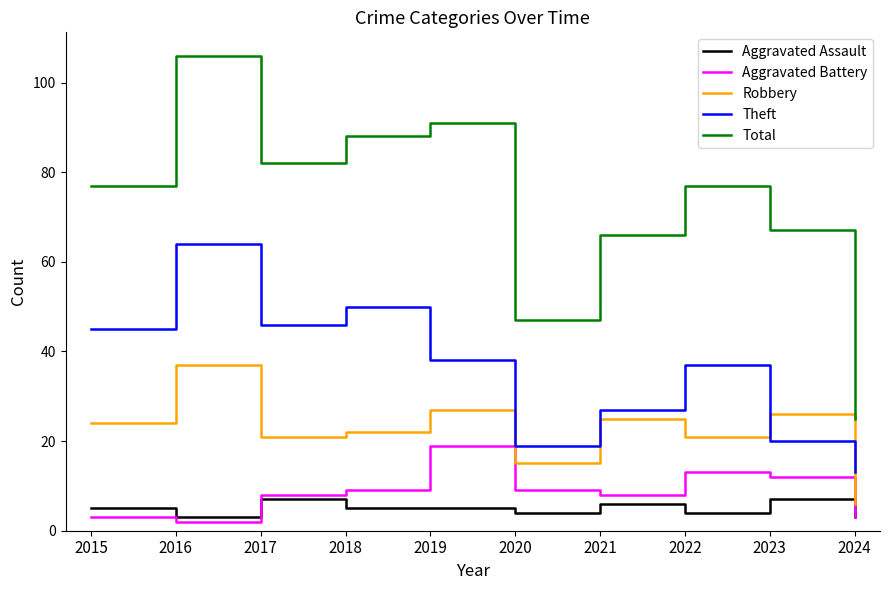

True or false: Aggravated Assault and Robbery cross at least once.

False